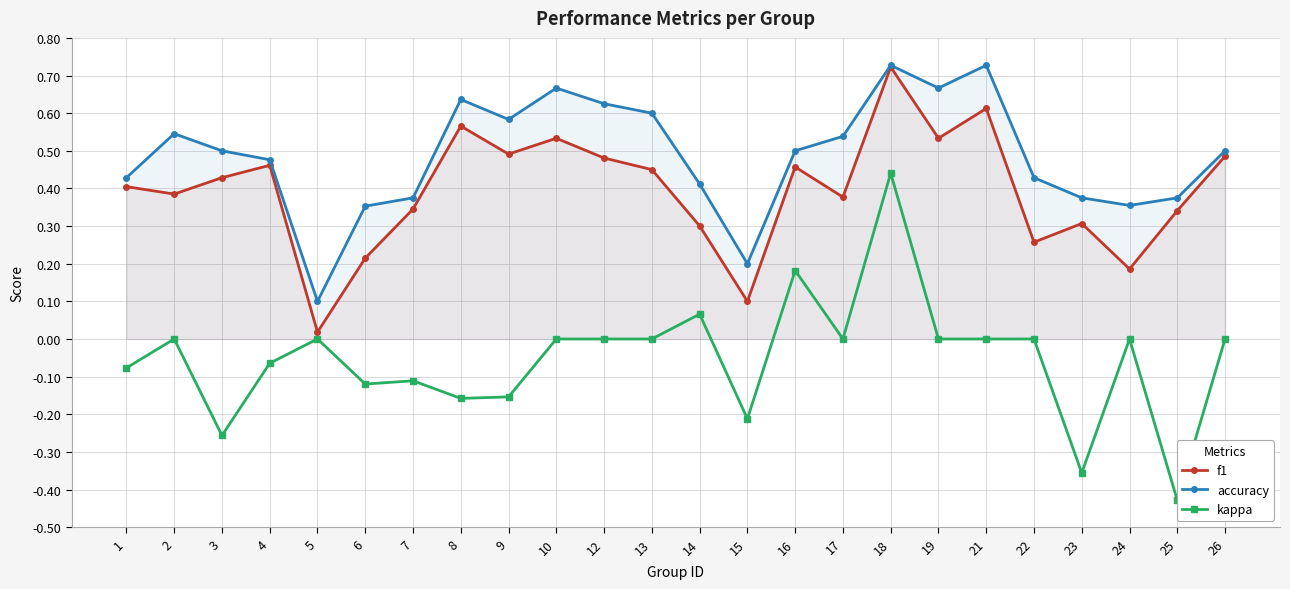

At which label does kappa reach its peak?

18